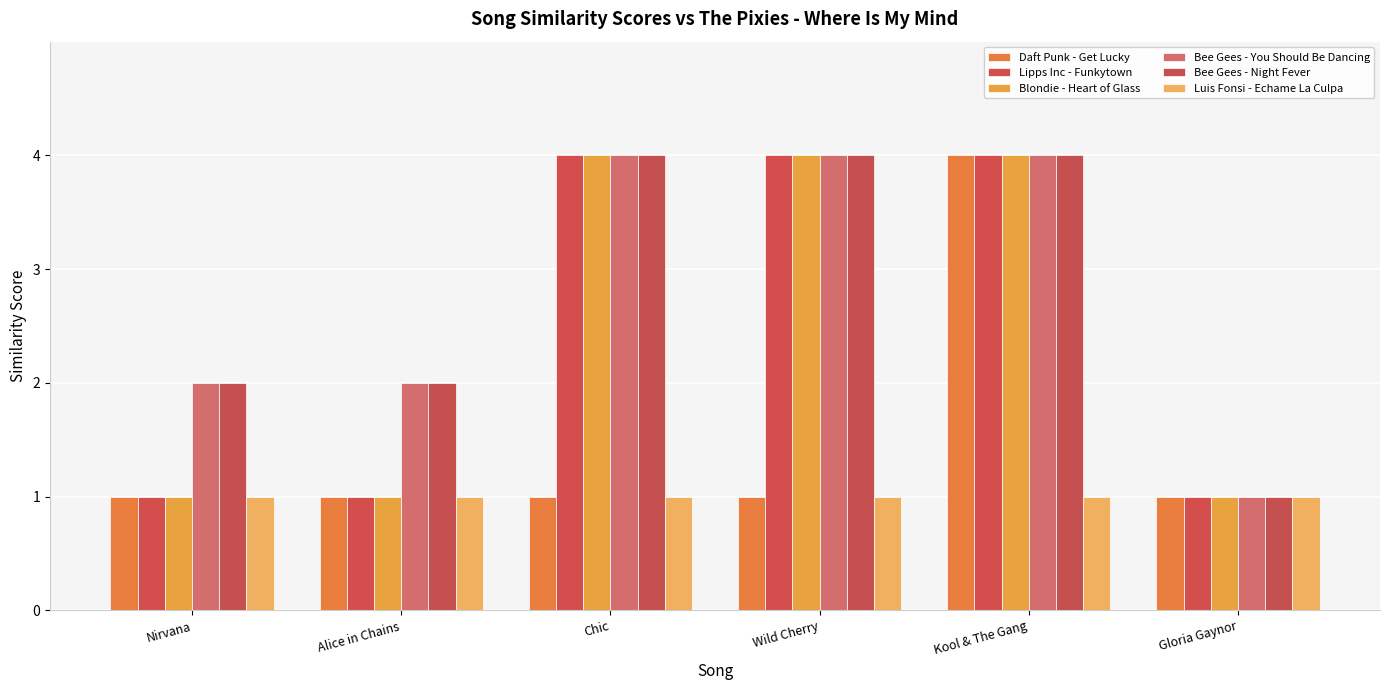

What is the label of the 4th bar from the left?

Wild Cherry